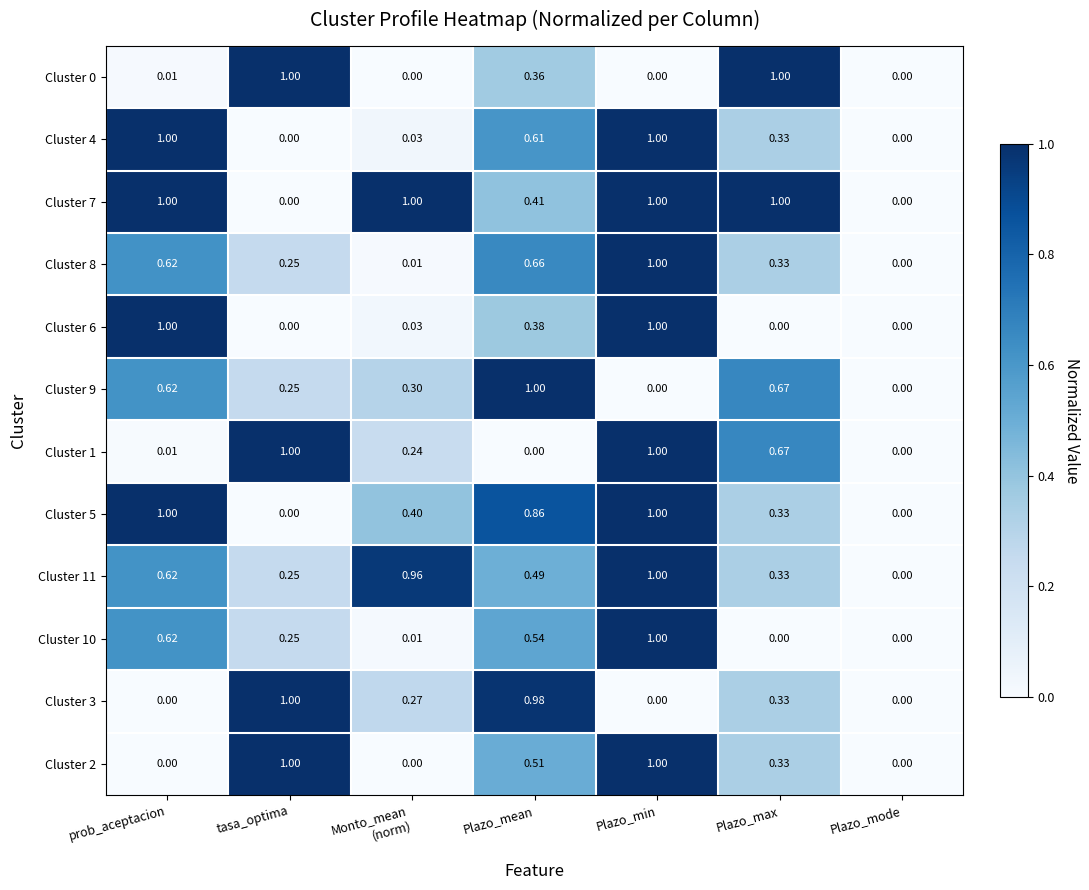

Which category has the lowest value in the Cluster 11 series?

Plazo_mode